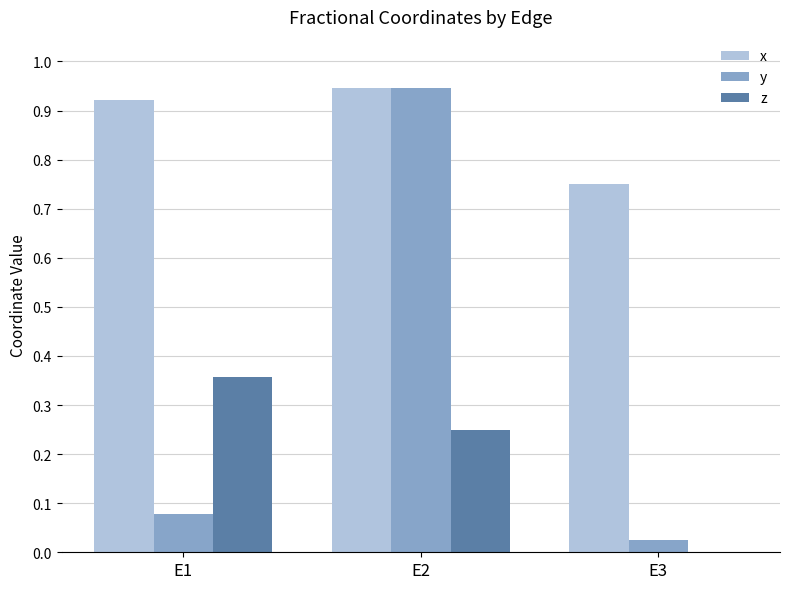

What is the sum of the x values at E3 and E1?

1.7